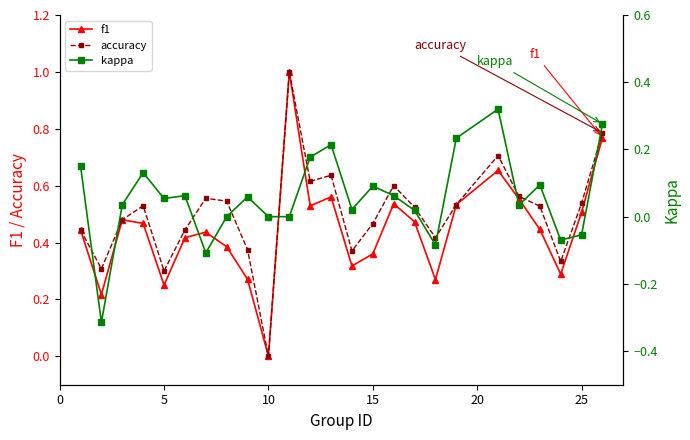

In accuracy, how many points are higher than both neighbors (excluding endpoints)?

6